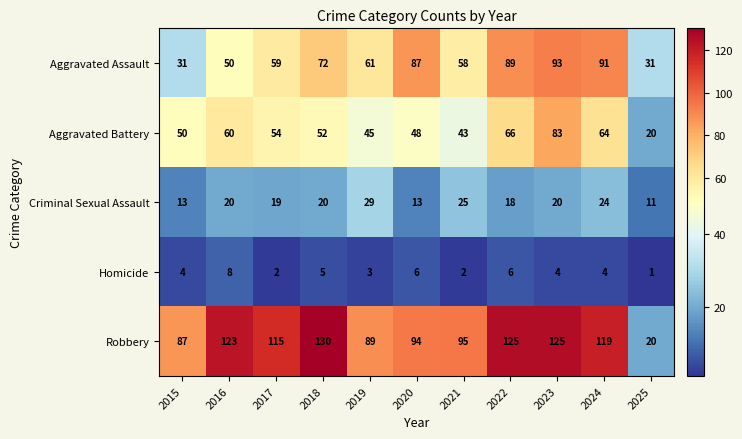

Is it true that Aggravated Assault equals 88 at 2019?

False